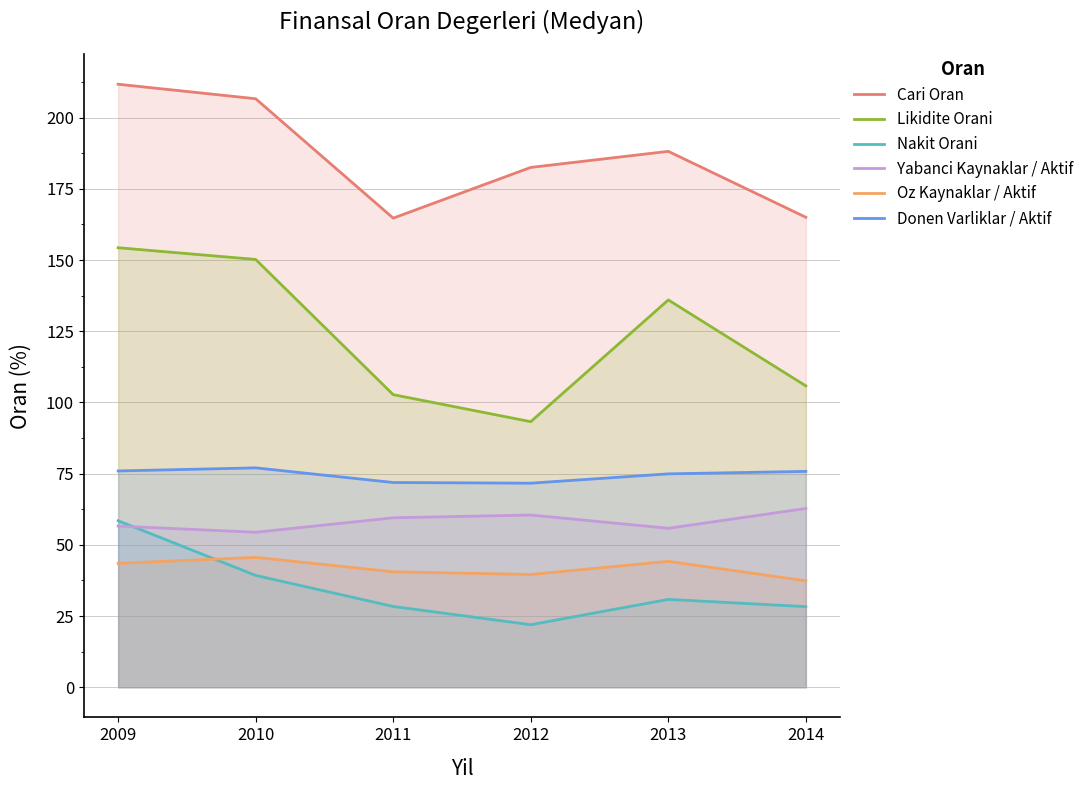

Is it true that Oz Kaynaklar / Aktif equals 23.0 at 2009?

False